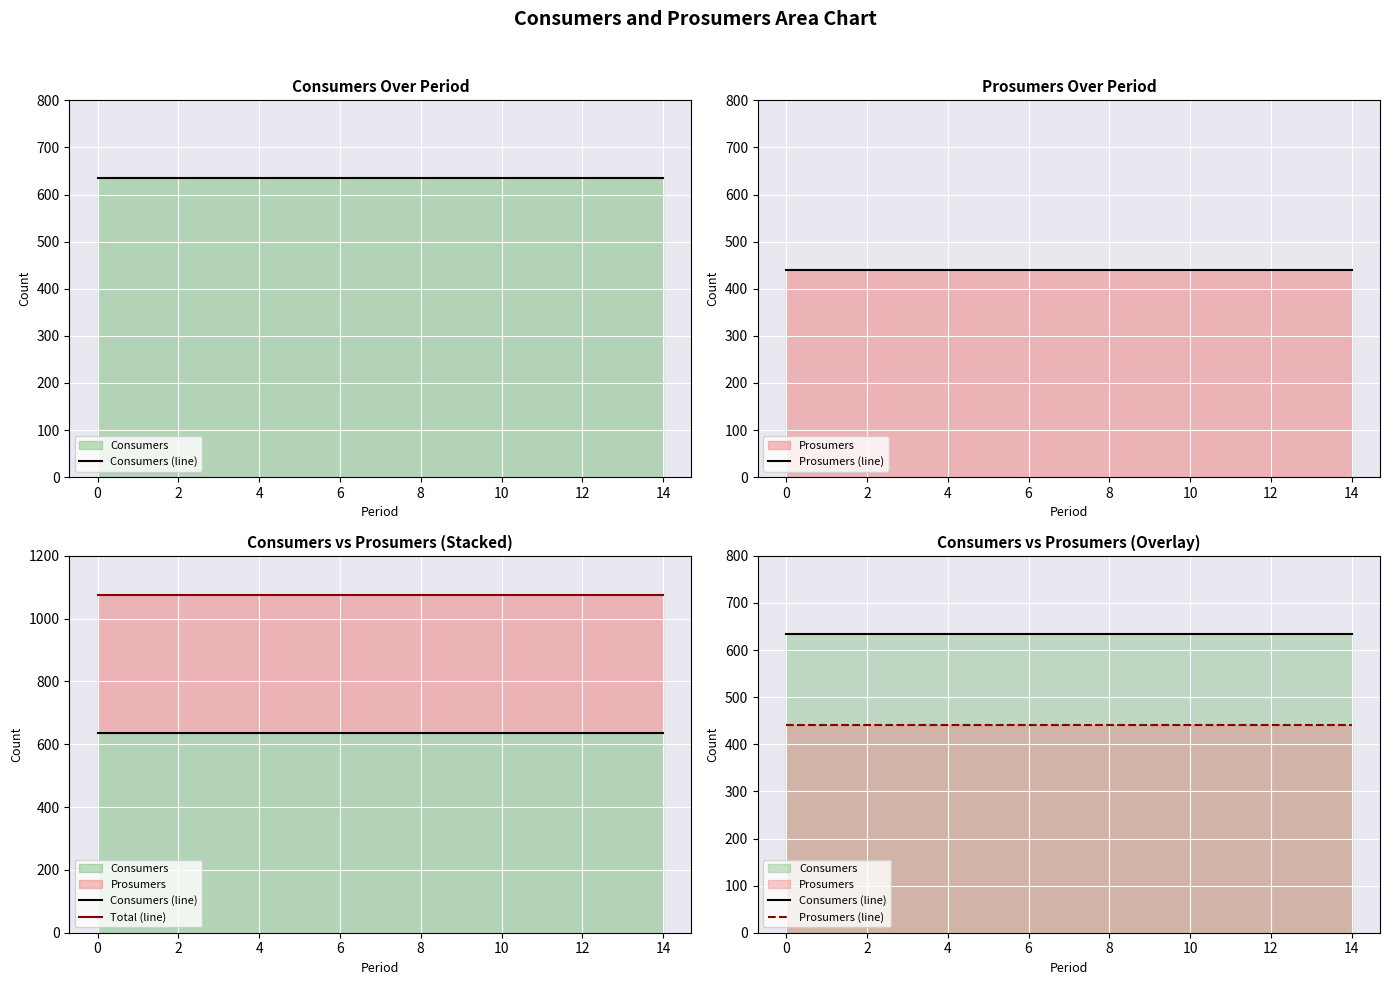

Reading left to right, list all the values displayed in this chart.

Consumers (line): 635	635	635	635	635	635	635	635	635	635	635	635	635	635	635
Prosumers (line): 440	440	440	440	440	440	440	440	440	440	440	440	440	440	440
Total (line): 1075	1075	1075	1075	1075	1075	1075	1075	1075	1075	1075	1075	1075	1075	1075